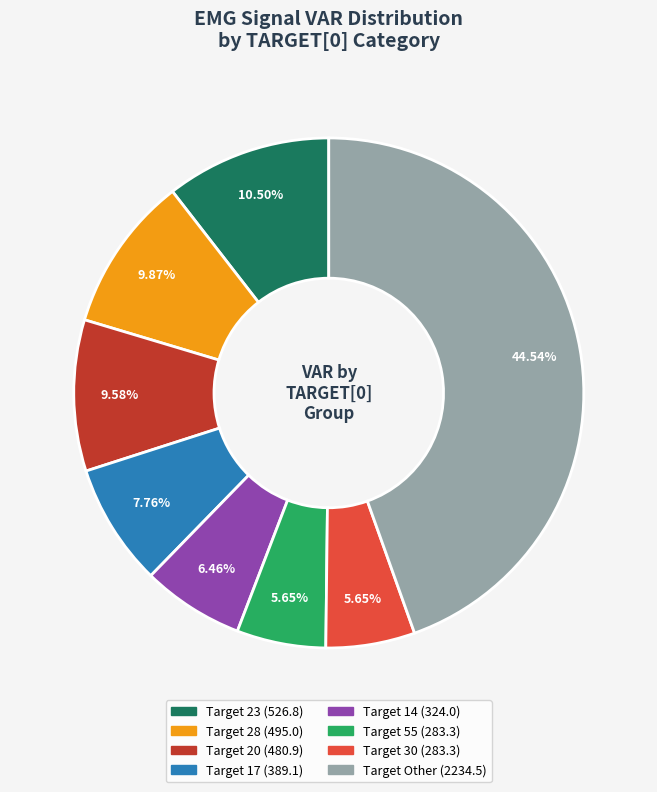

Is there a majority slice in this chart?

No